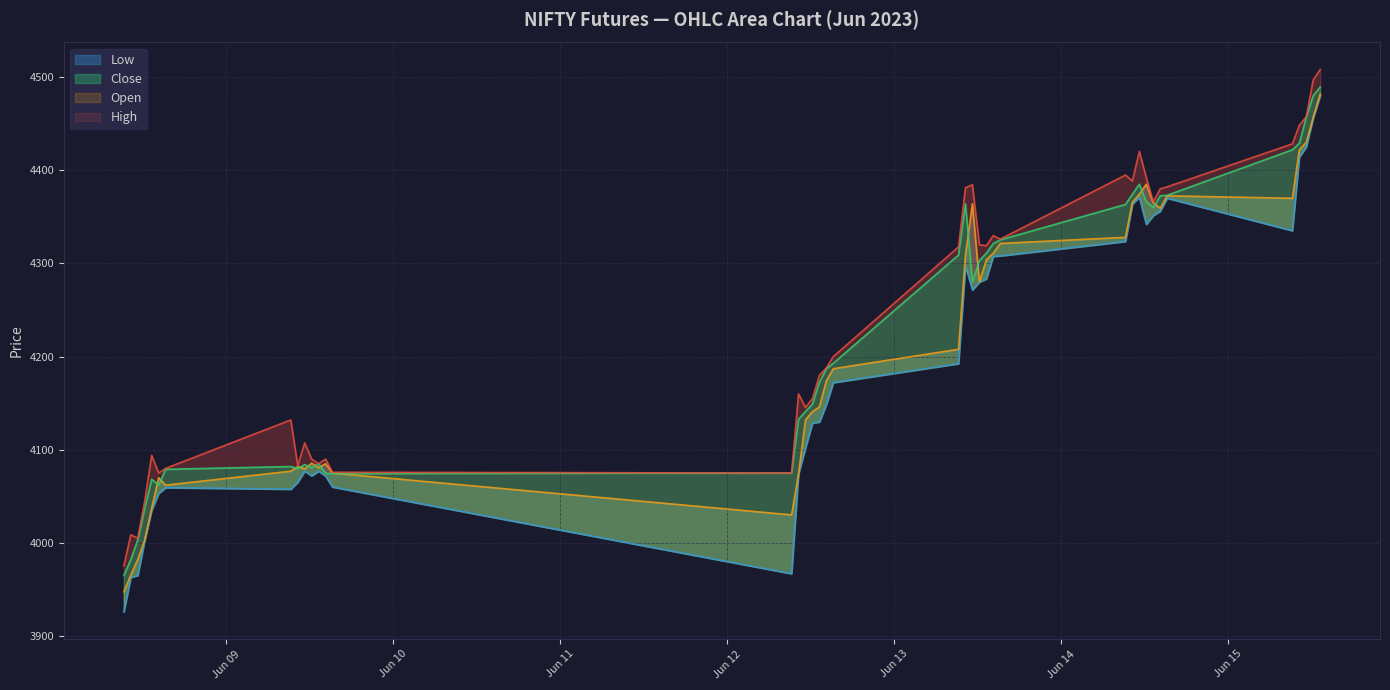

True or false: Low and Open cross at least once.

False